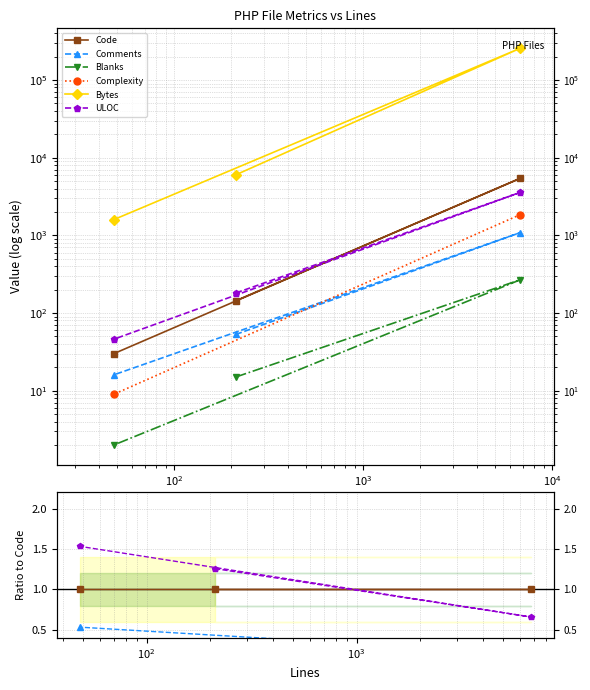

The value of Comments at $\mathdefault{10^{2}}$ is 0.3. True or false?

False